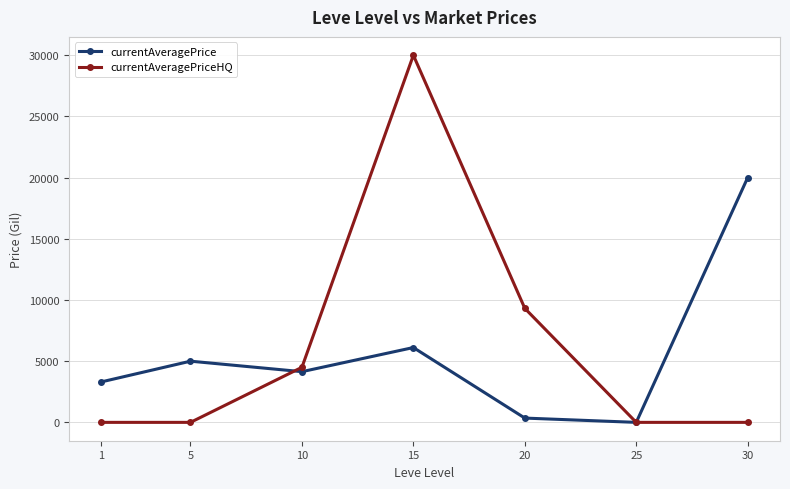

Reading left to right, transcribe all the data shown in this chart.

currentAveragePrice: 3307.0	5000.0	4142.6	6114.0	350.0	0.0	19999.0
currentAveragePriceHQ: 0.0	0.0	4500.0	29999.0	9316.5	0.0	0.0